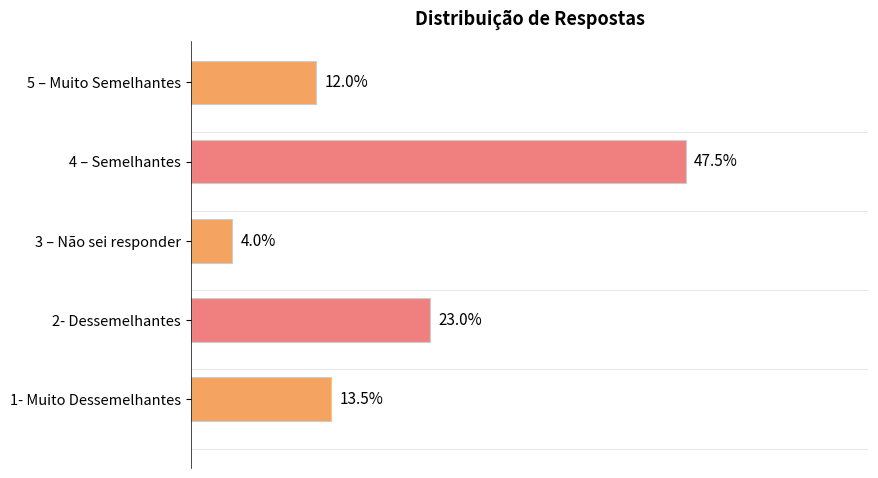

Between 3 – Não sei responder and 1- Muito Dessemelhantes, which is larger?

1- Muito Dessemelhantes